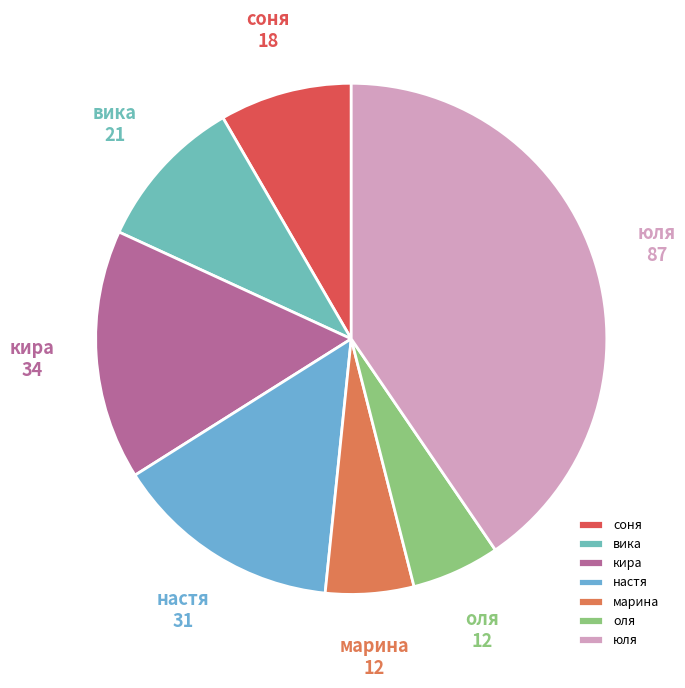

Is it true that юля is 31% of the pie?

False